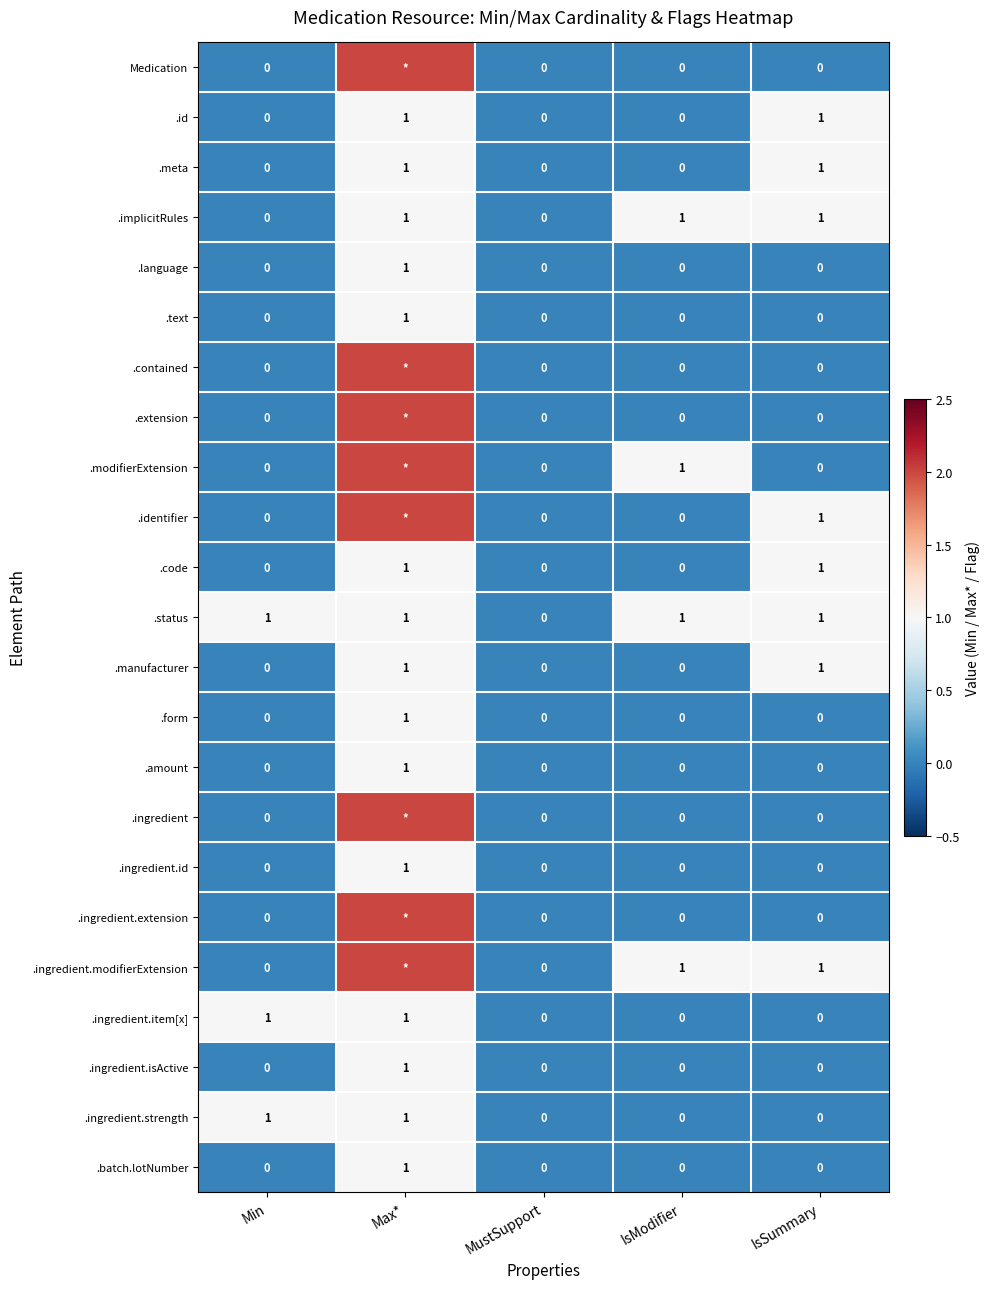

At which category is the sum across all series the highest?

Max*